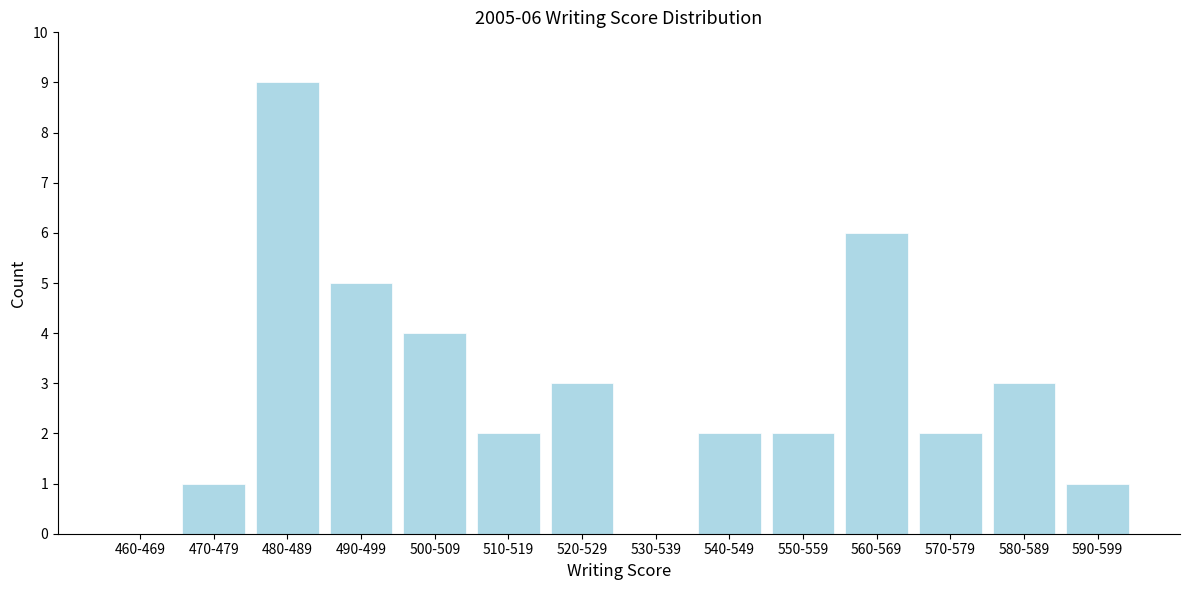

Reading right to left, extract all data points from this chart.

590-599=1	580-589=3	570-579=2	560-569=6	550-559=2	540-549=2	530-539=0	520-529=3	510-519=2	500-509=4	490-499=5	480-489=9	470-479=1	460-469=0